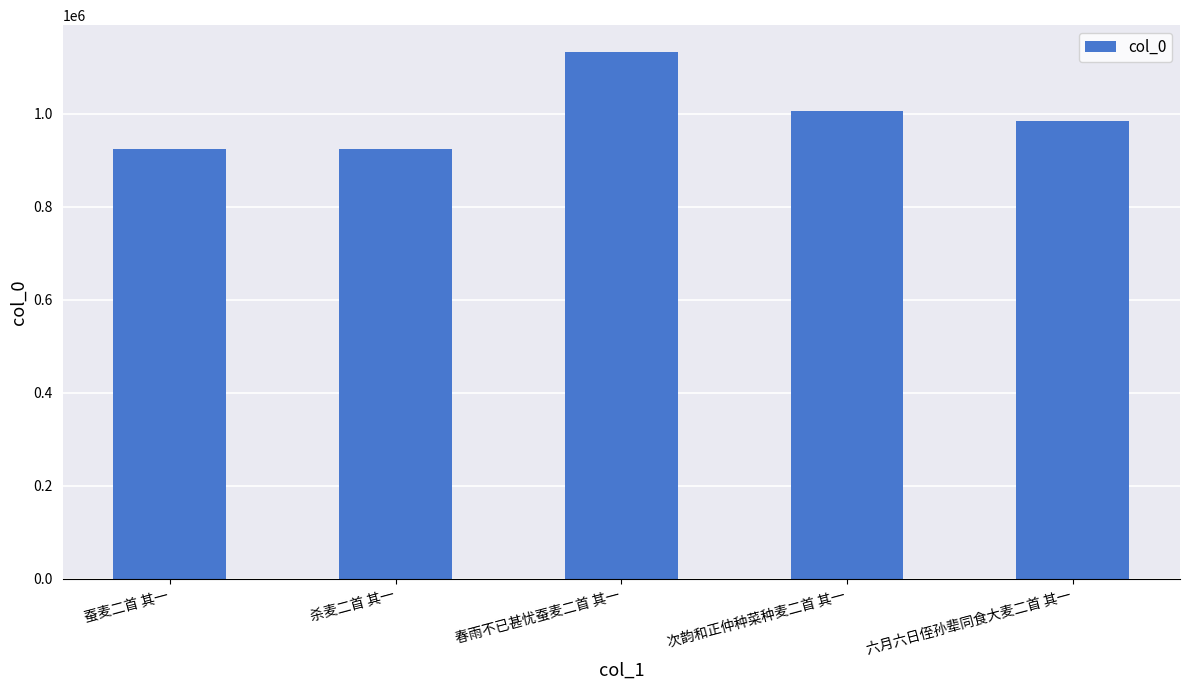

The chart shows a value of 1447642 at 蚕麦二首 其一. True or false?

False